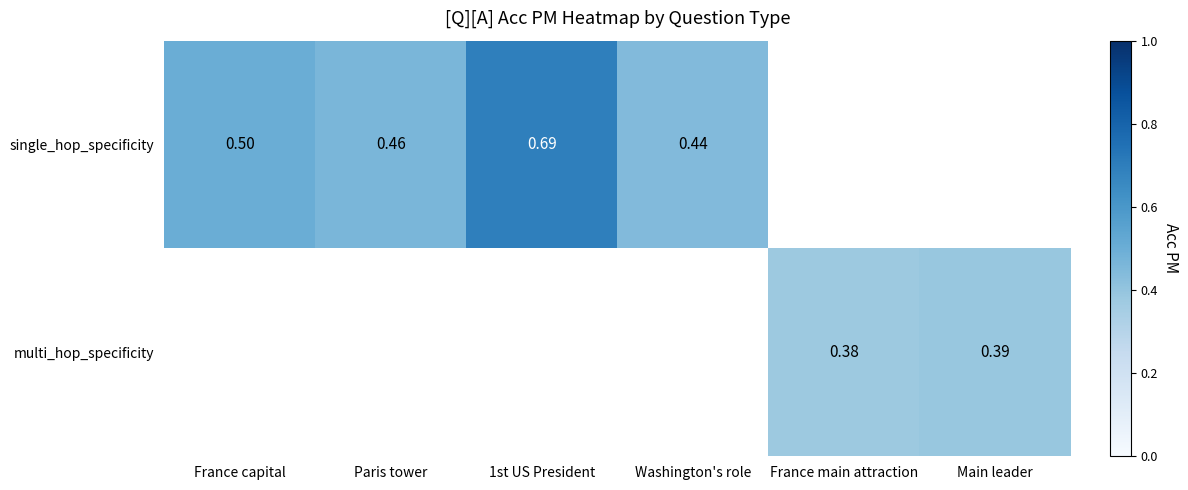

Which series has the largest range (max minus min)?

single_hop_specificity